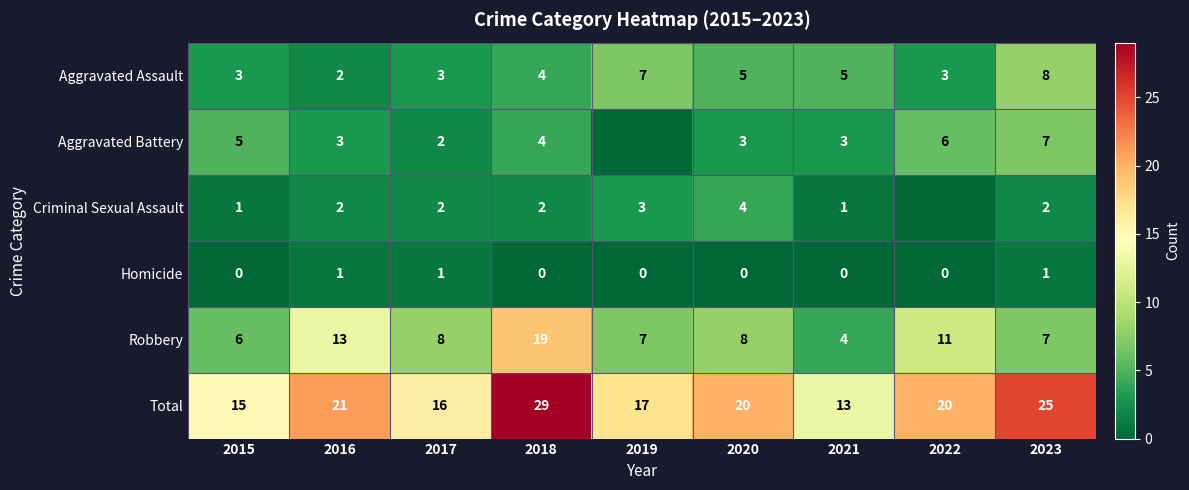

How many data points does each series have?

9